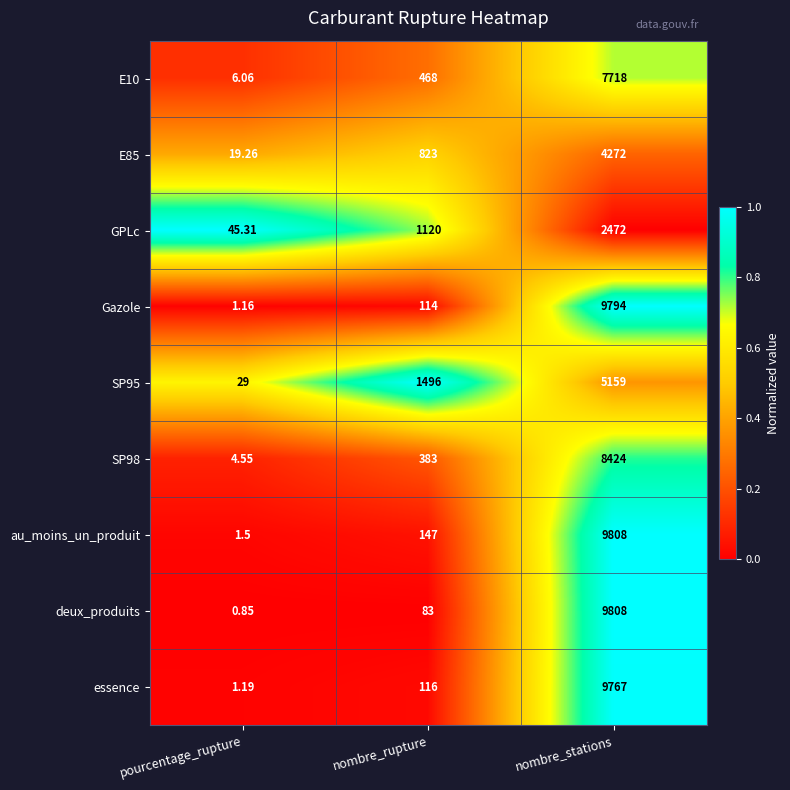

Which category has the lowest value across all series?

pourcentage_rupture